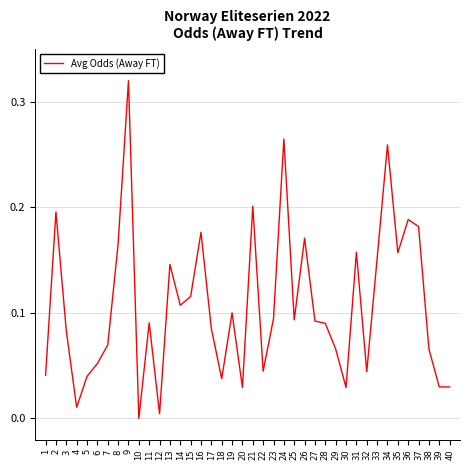

Which category has the highest value across all series?

9